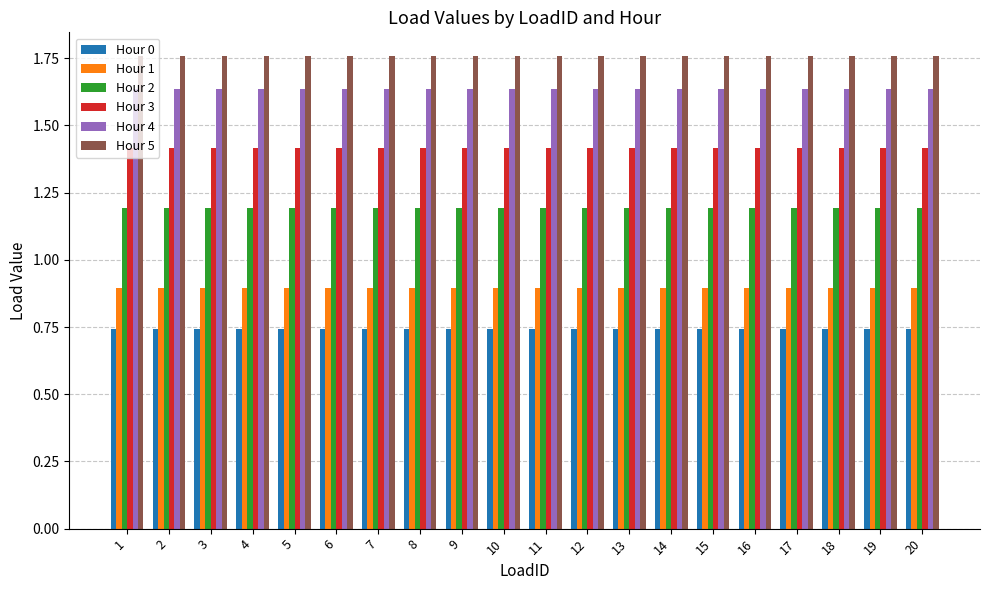

Is it true that Hour 2 equals 0.5 at 19?

False